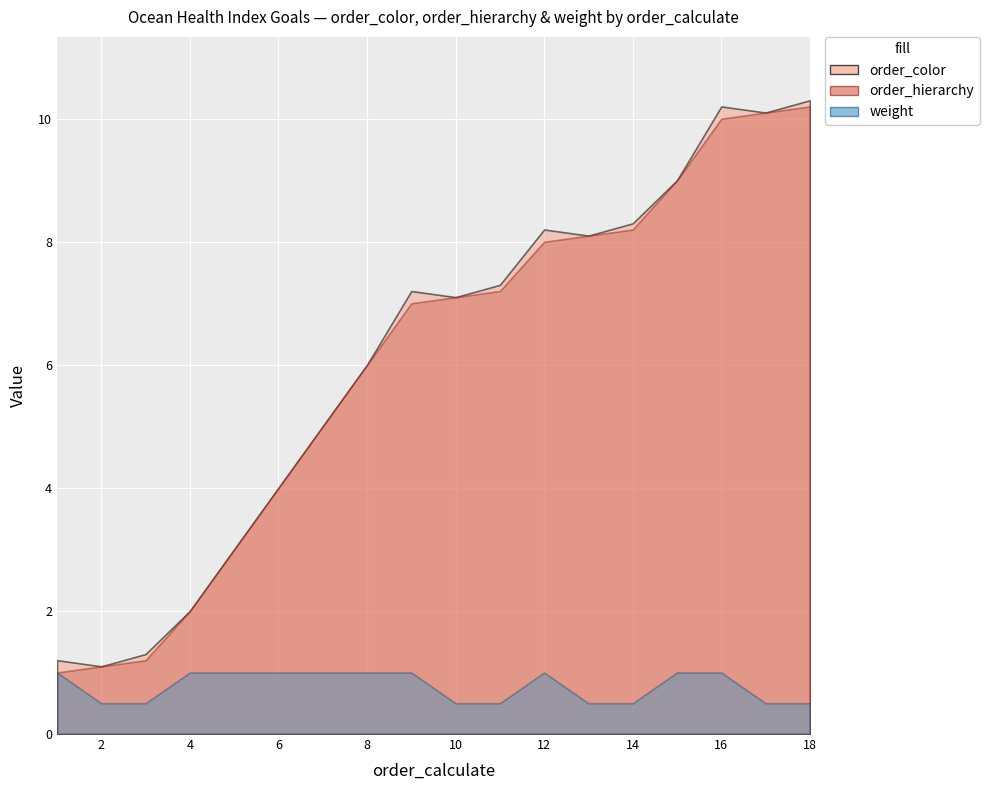

What is the greatest value displayed?

10.3